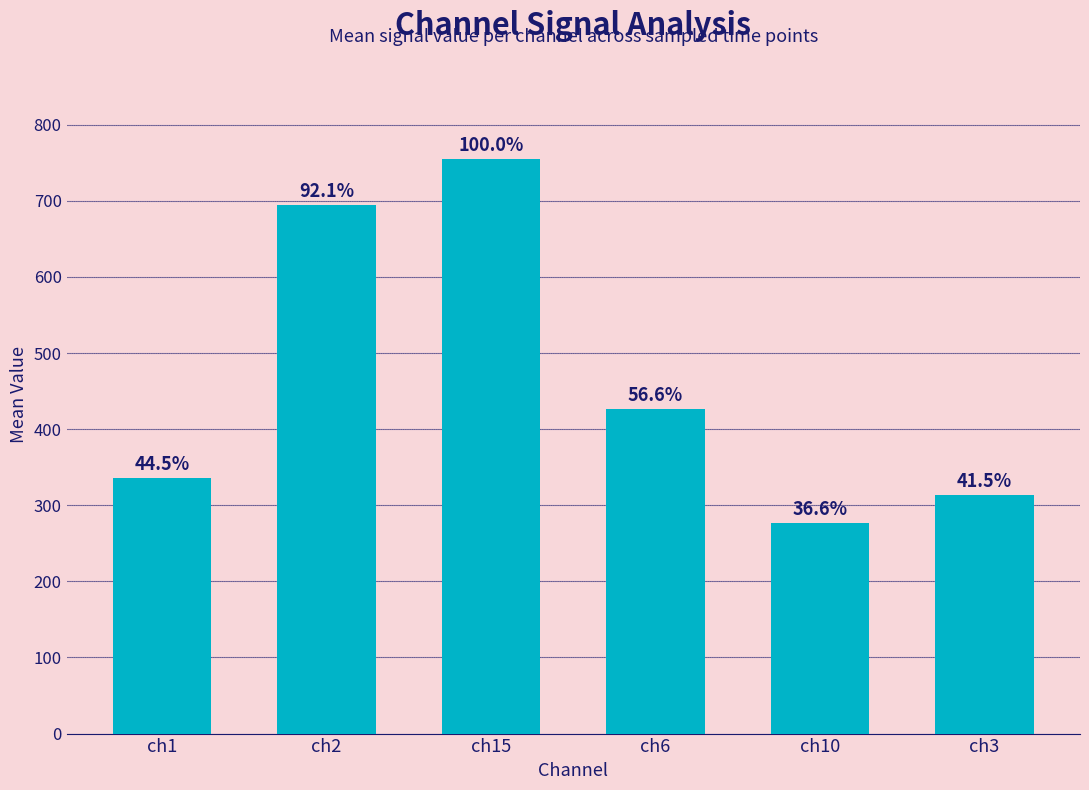

Where does the data first go above 426?

ch2